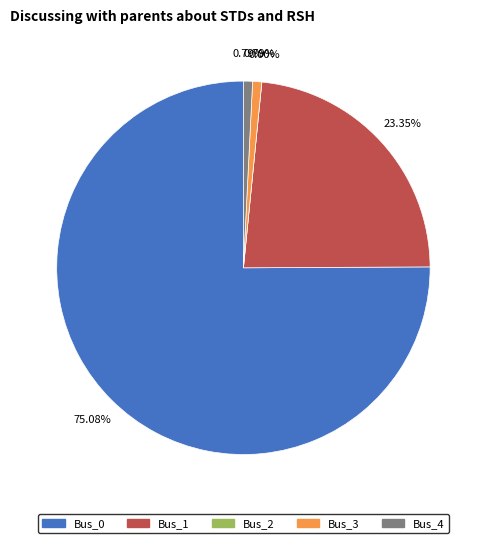

Is the sum of Bus_4 and Bus_1 greater than half?

No